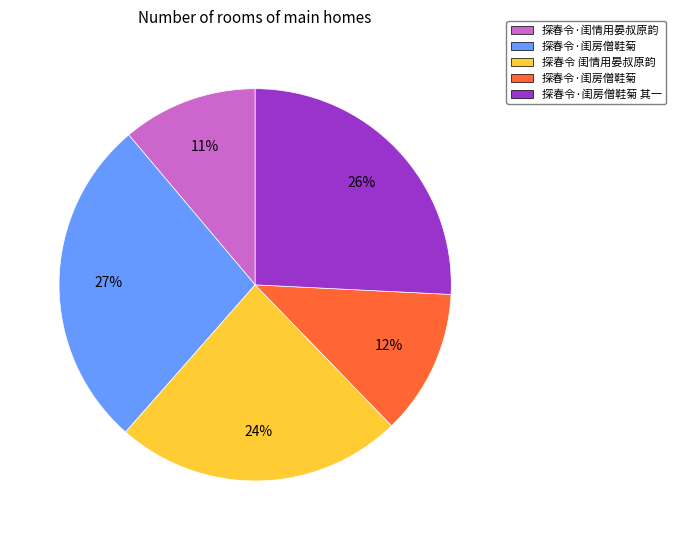

Is there a majority slice in this chart?

No